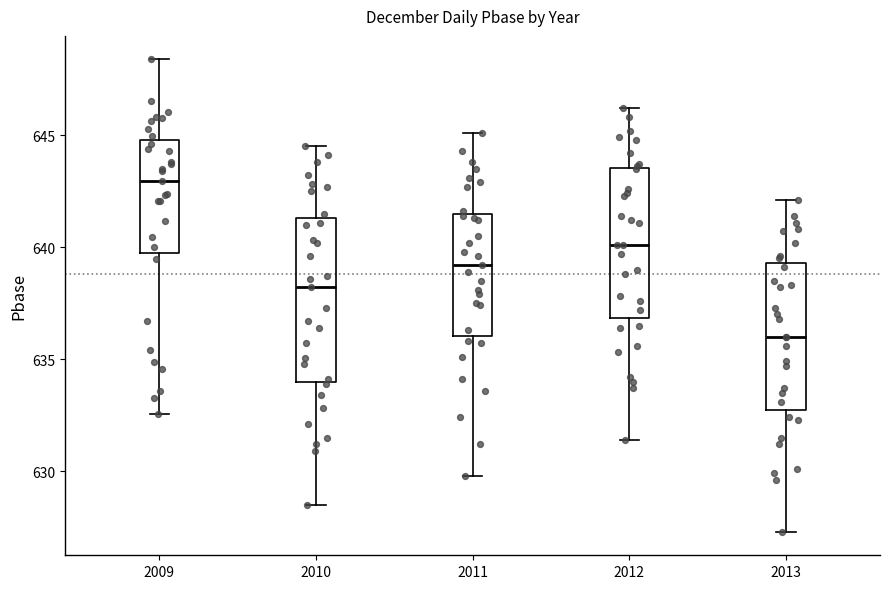

Comparing the boxes themselves (not the whiskers), which one is the tallest?

2010